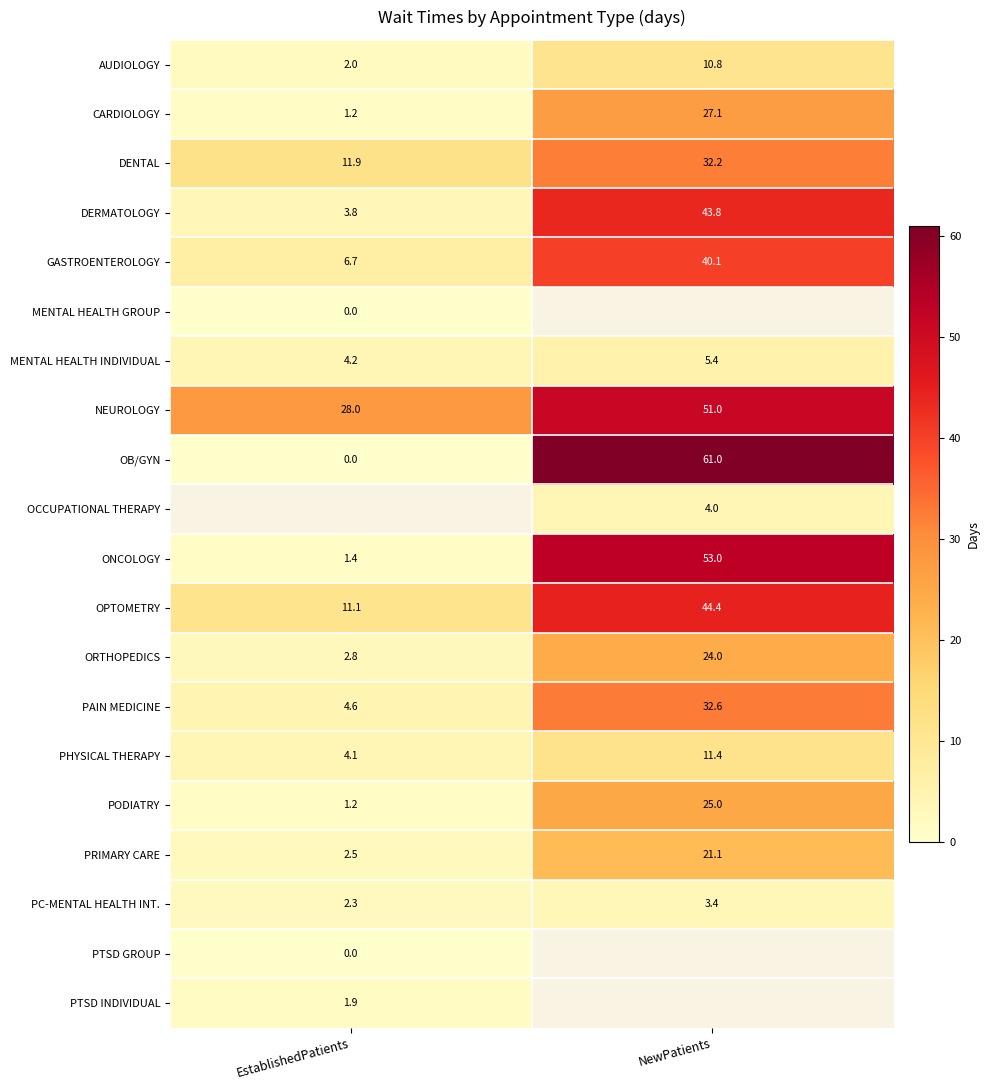

Where does the GASTROENTEROLOGY series first go above 40?

NewPatients